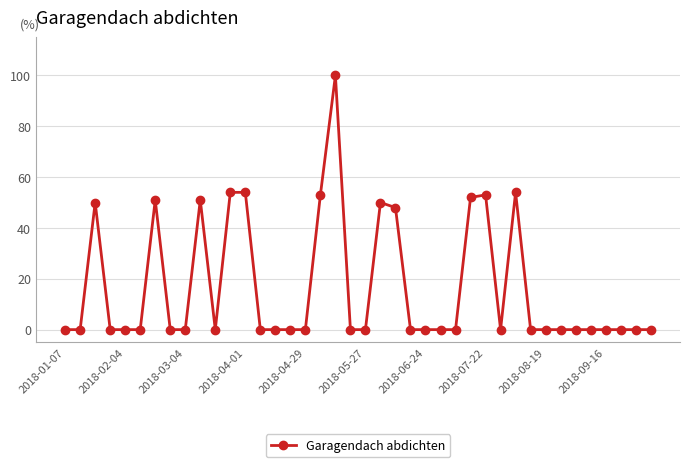

True or false: there are more than 2 points higher than both neighbors.

True